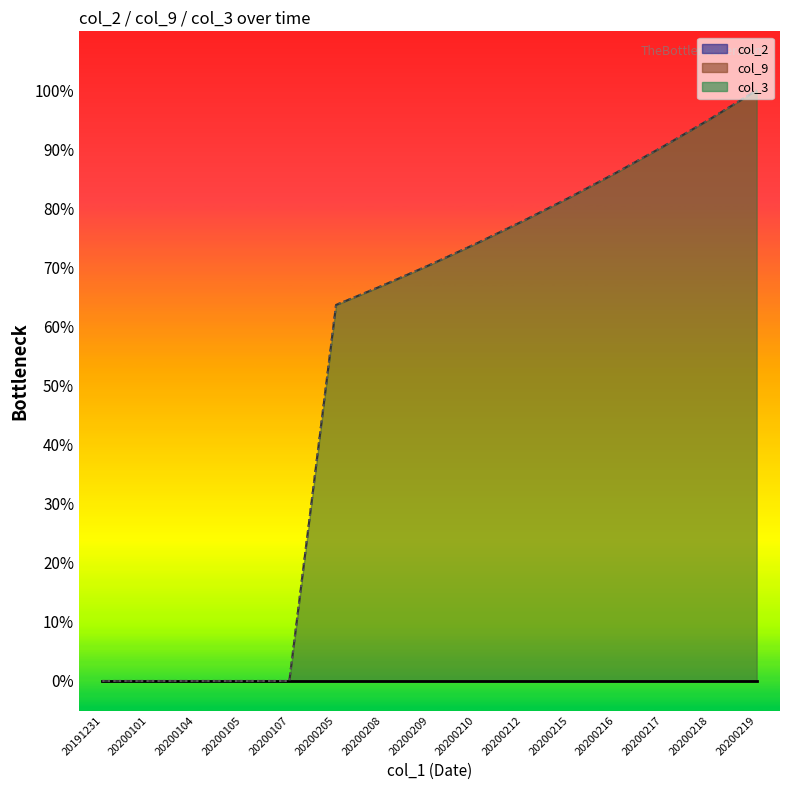

At which label is col_9 closest to 0?

20191231